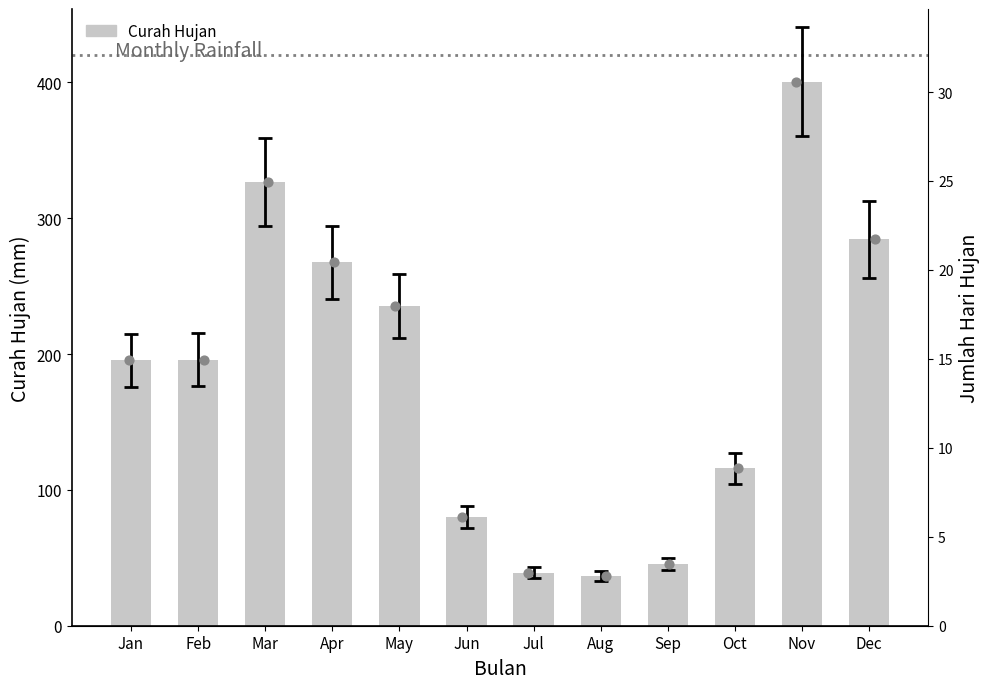

Approximately how many times larger is the value at Oct compared to Jul?

3.0